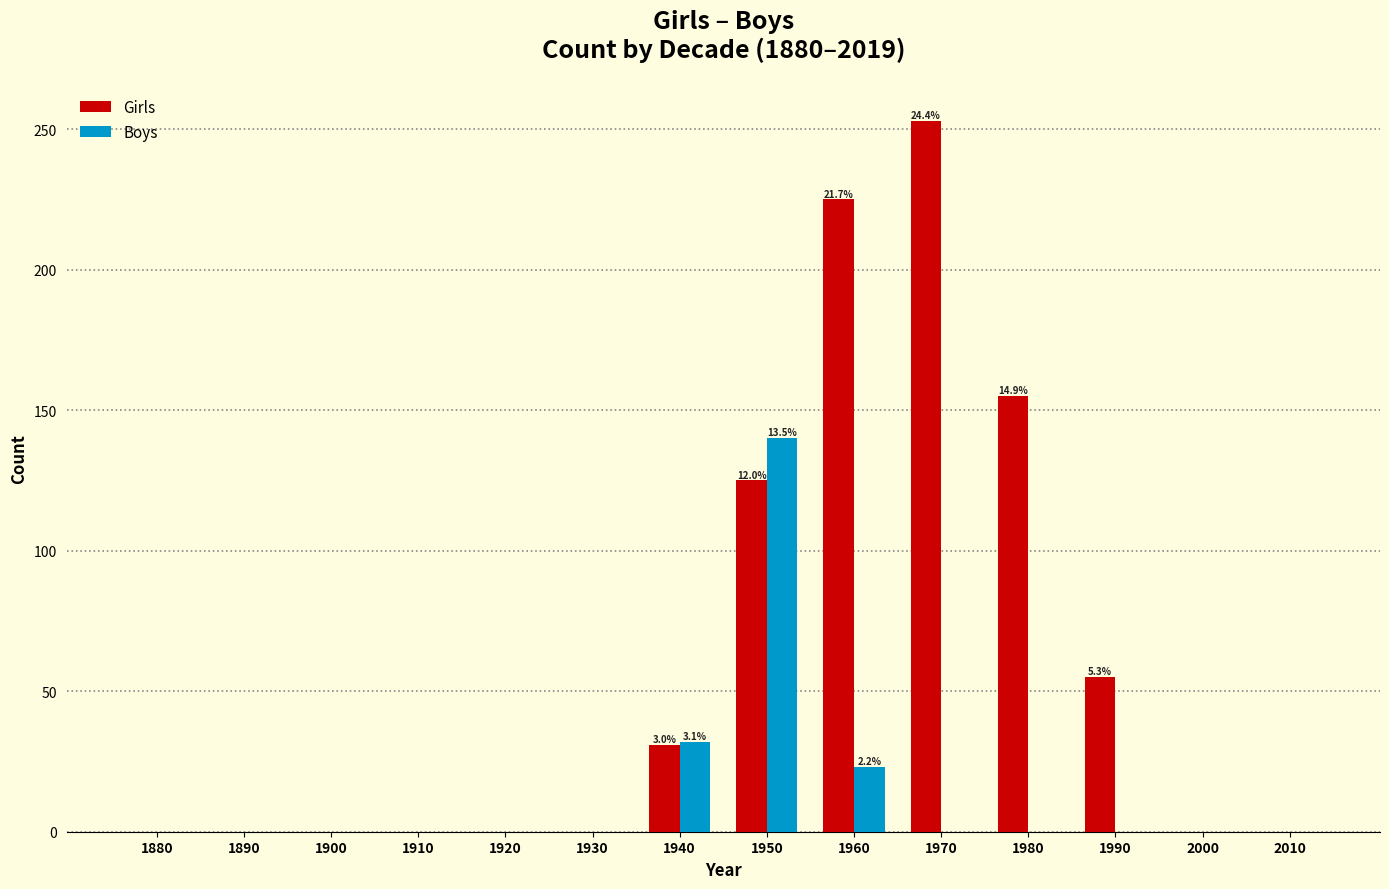

Reading right to left, extract all data points from this chart.

Girls: 2010=0	2000=0	1990=55	1980=155	1970=253	1960=225	1950=125	1940=31	1930=0	1920=0	1910=0	1900=0	1890=0	1880=0
Boys: 2010=0	2000=0	1990=0	1980=0	1970=0	1960=23	1950=140	1940=32	1930=0	1920=0	1910=0	1900=0	1890=0	1880=0